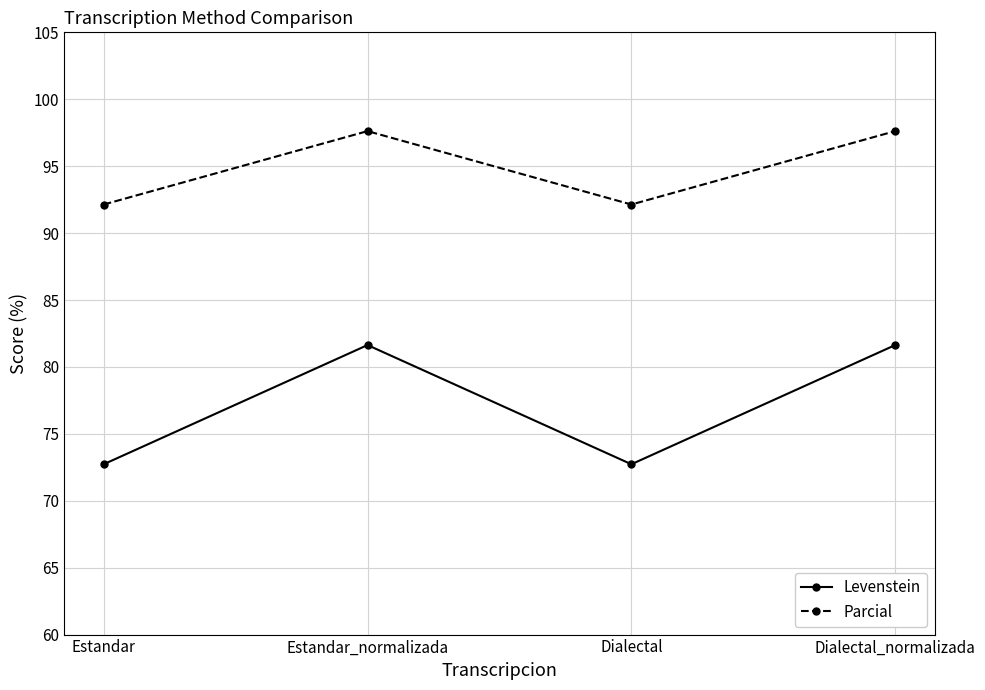

How many interior local valleys does the Levenstein series have?

1